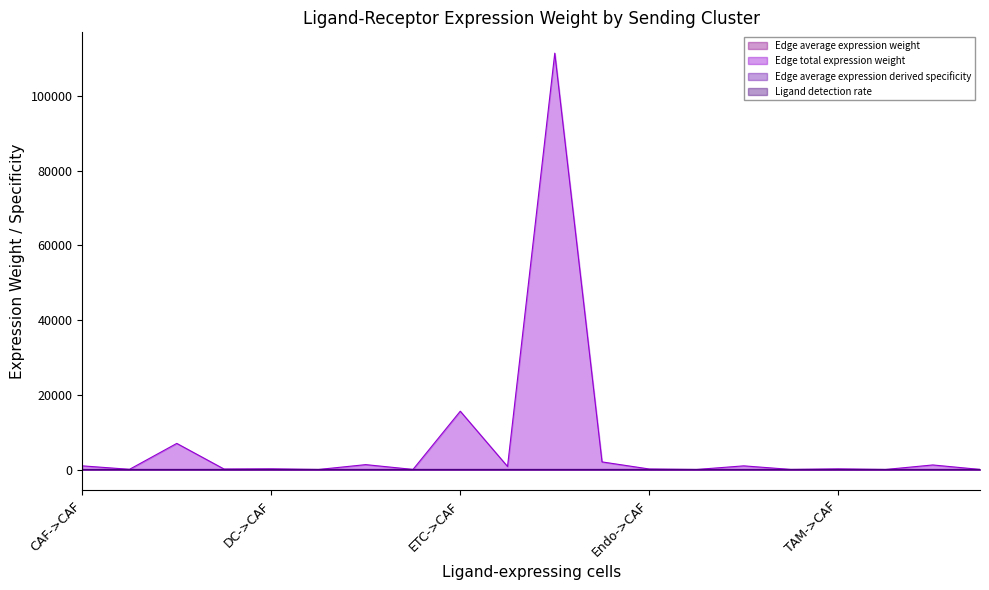

Does the chart have visible grid lines?

No